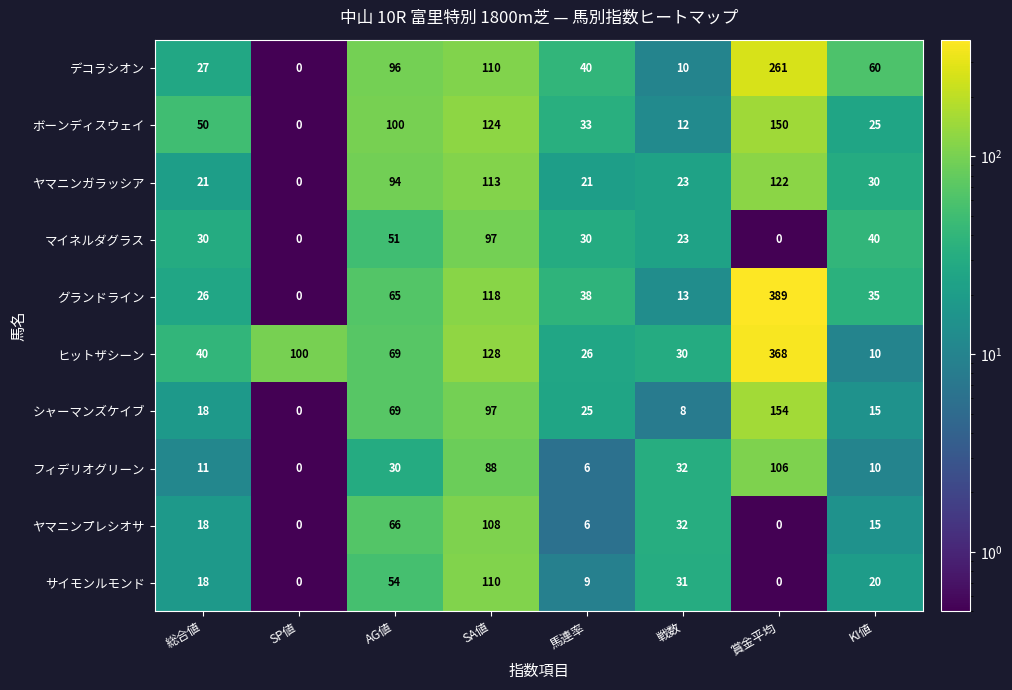

How many categories are shown in the chart?

8